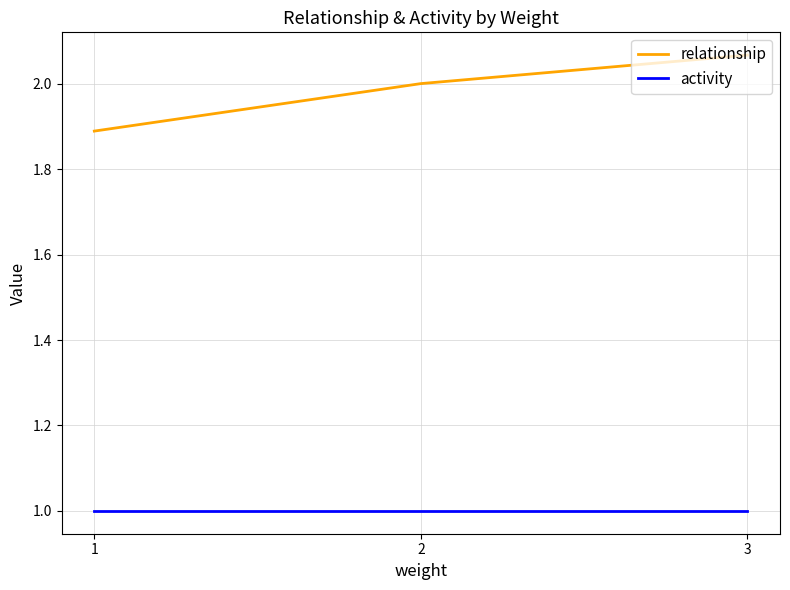

What is the average value of the relationship series?

2.0